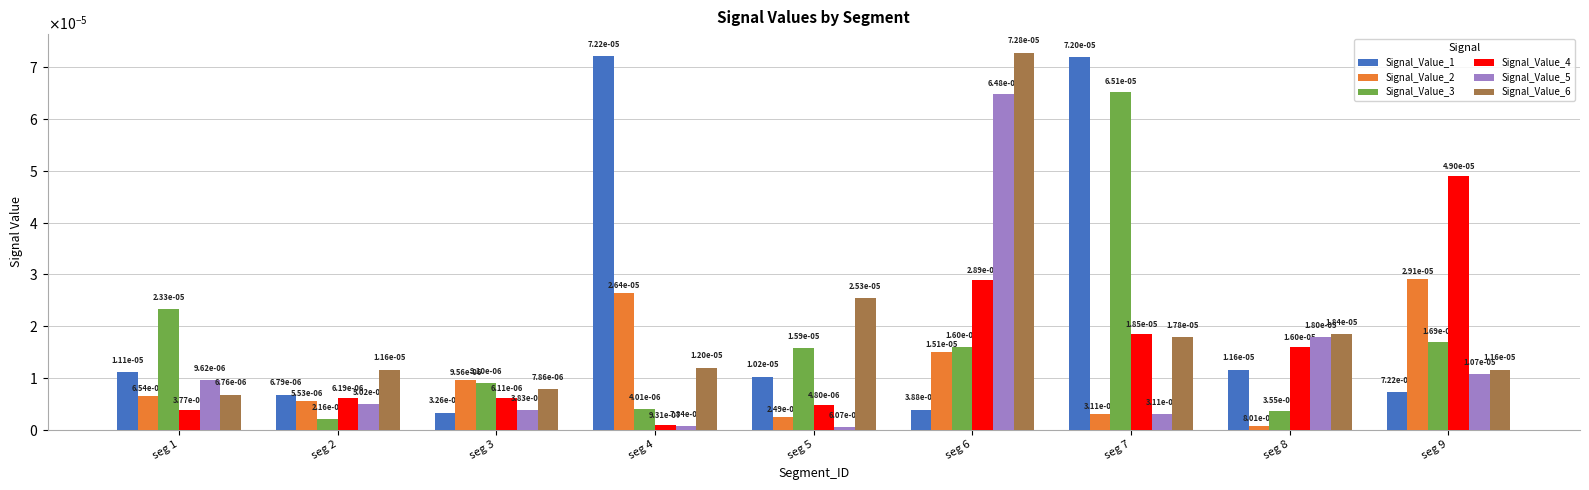

What are all the series names shown in the legend?

Signal_Value_1, Signal_Value_2, Signal_Value_3, Signal_Value_4, Signal_Value_5, Signal_Value_6